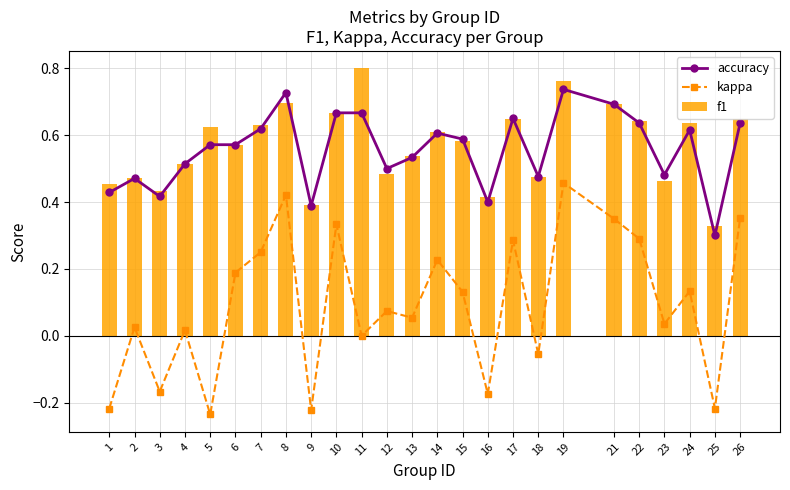

How many groups of bars are there?

25